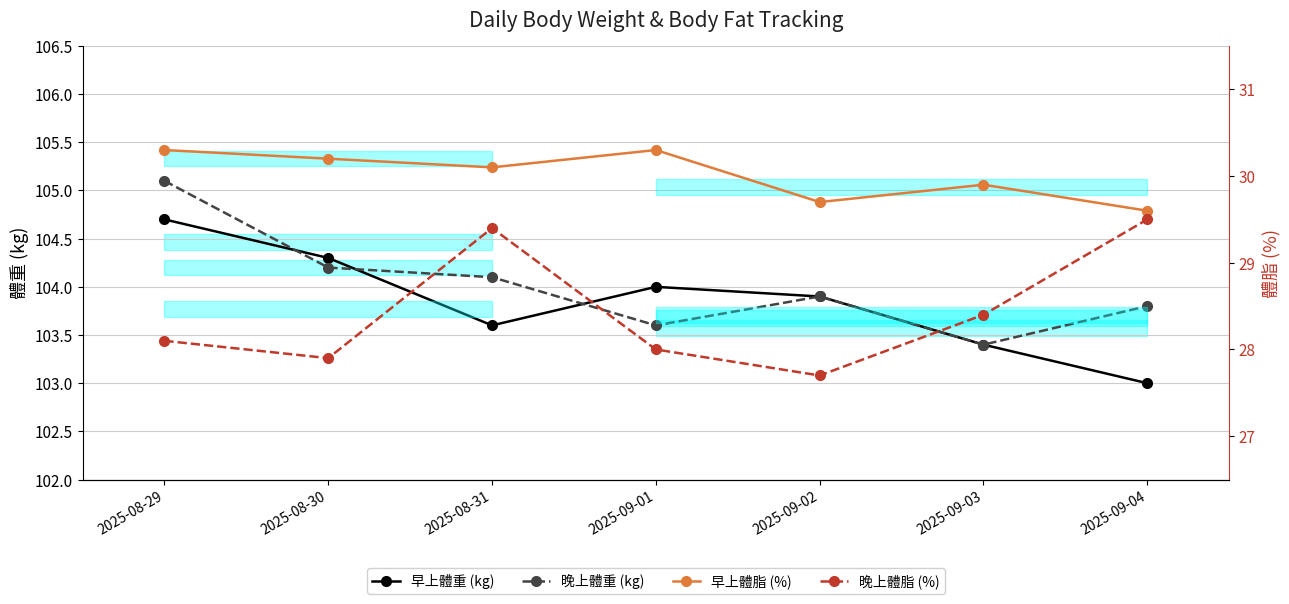

What is the difference between the 晚上體脂 (%) values at 2025-08-29 and 2025-09-03?

0.3